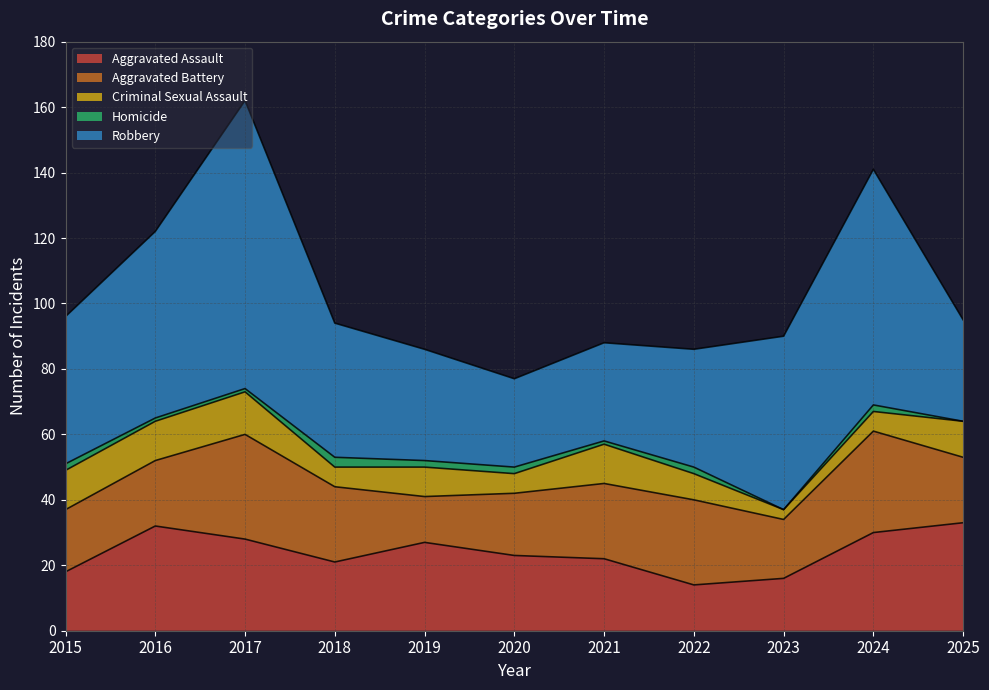

Reading left to right, list all the values displayed in this chart.

Aggravated Assault: 18	32	28	21	27	23	22	14	16	30	33
Aggravated Battery: 19	20	32	23	14	19	23	26	18	31	20
Criminal Sexual Assault: 12	12	13	6	9	6	12	8	3	6	11
Homicide: 2	1	1	3	2	2	1	2	0	2	0
Robbery: 45	57	88	41	34	27	30	36	53	72	31